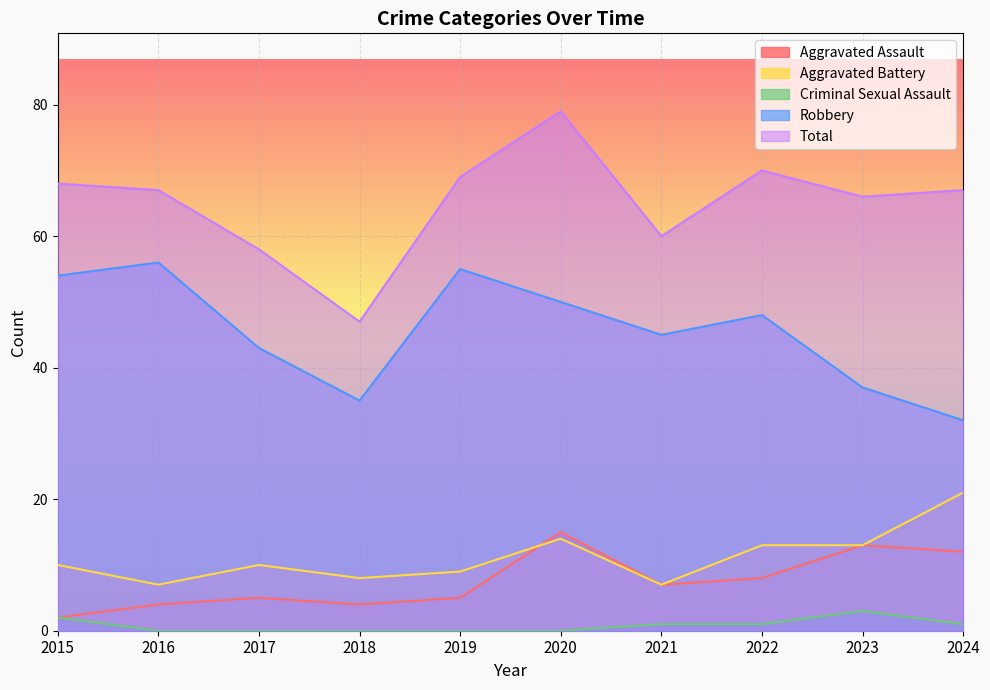

Where is the first local maximum for Aggravated Assault?

2017